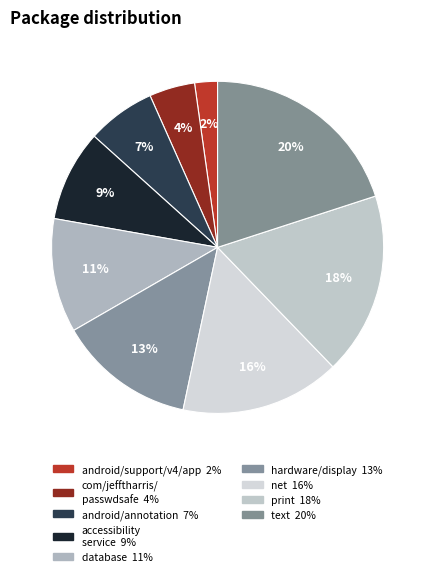

How many slices are in this pie chart?

9